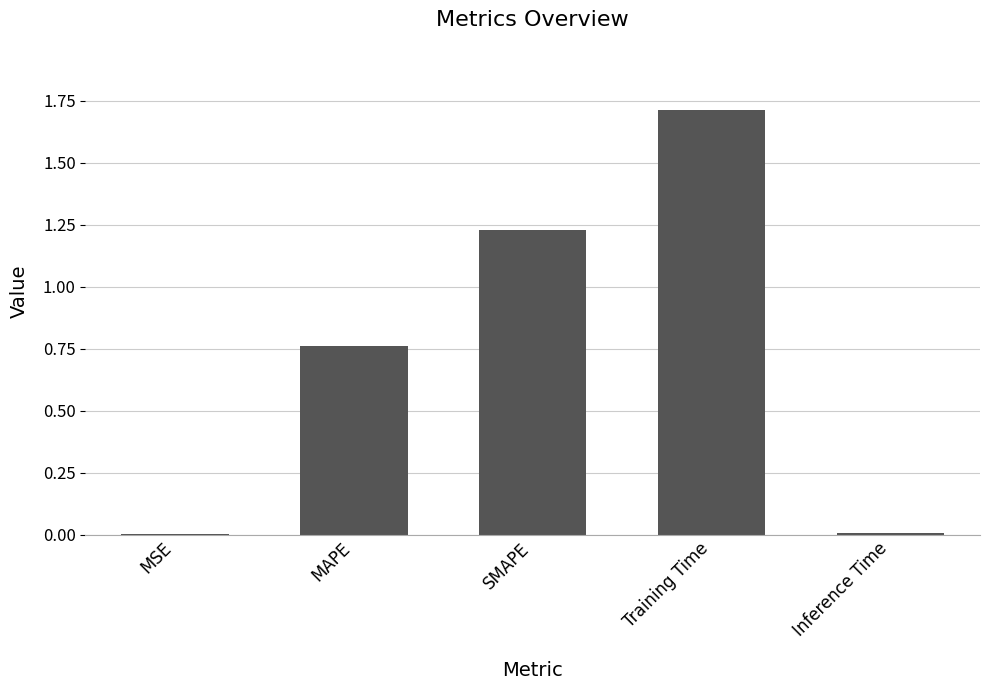

Which has a higher value, Training Time or MAPE?

Training Time